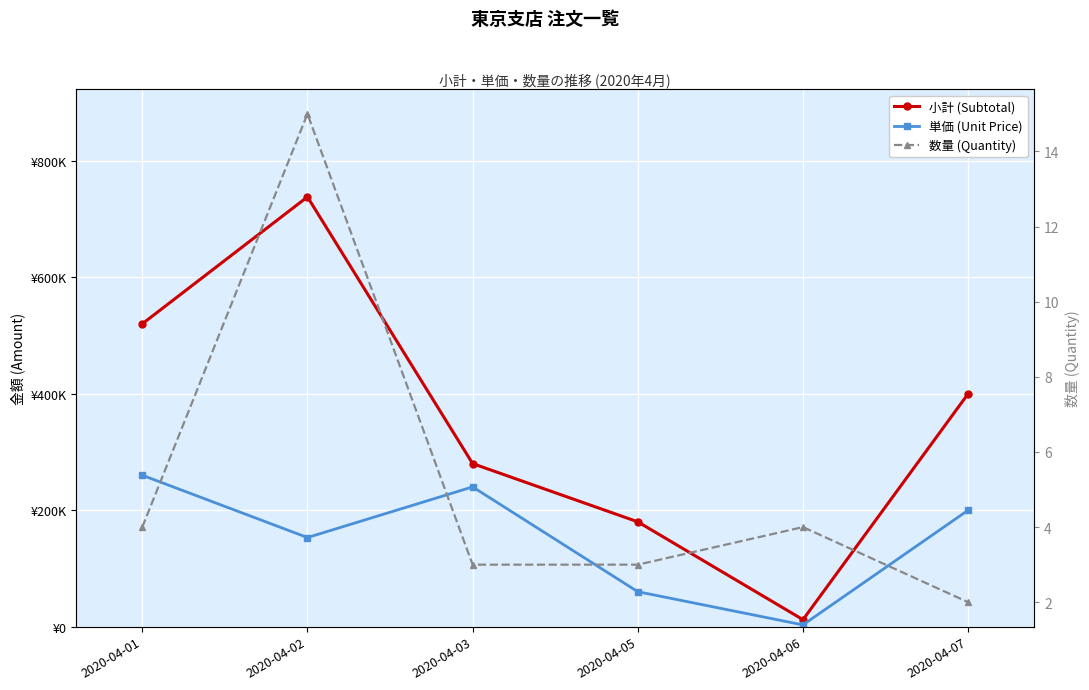

What is the difference between the second highest and second lowest values in the 単価 (Unit Price) series?

180000